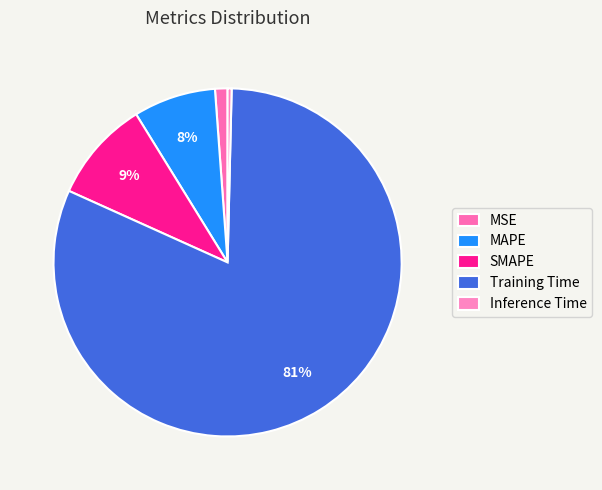

The MSE slice represents 1% of the pie. True or false?

True